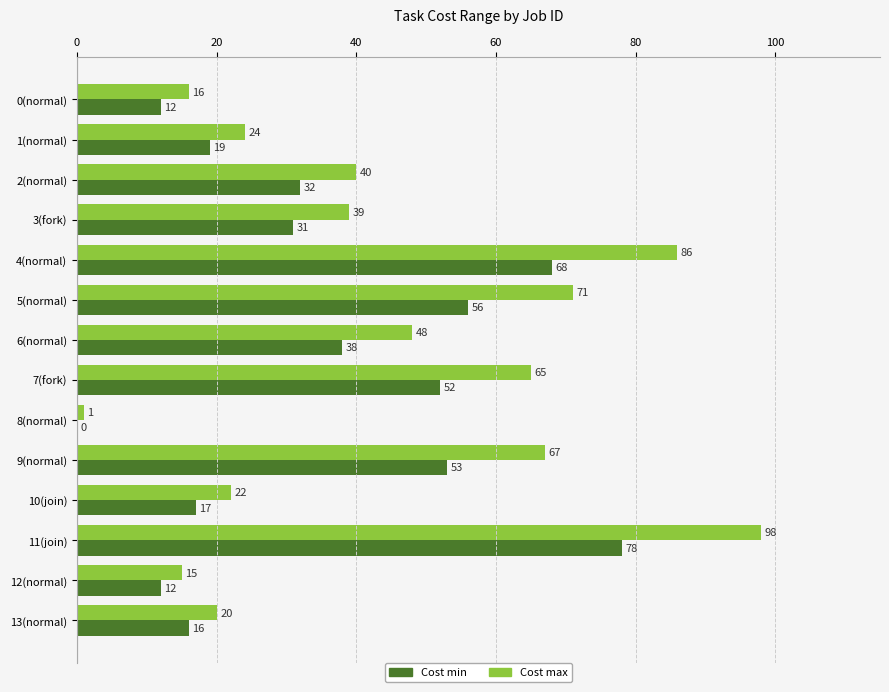

At which label does Cost min reach its peak?

11(join)